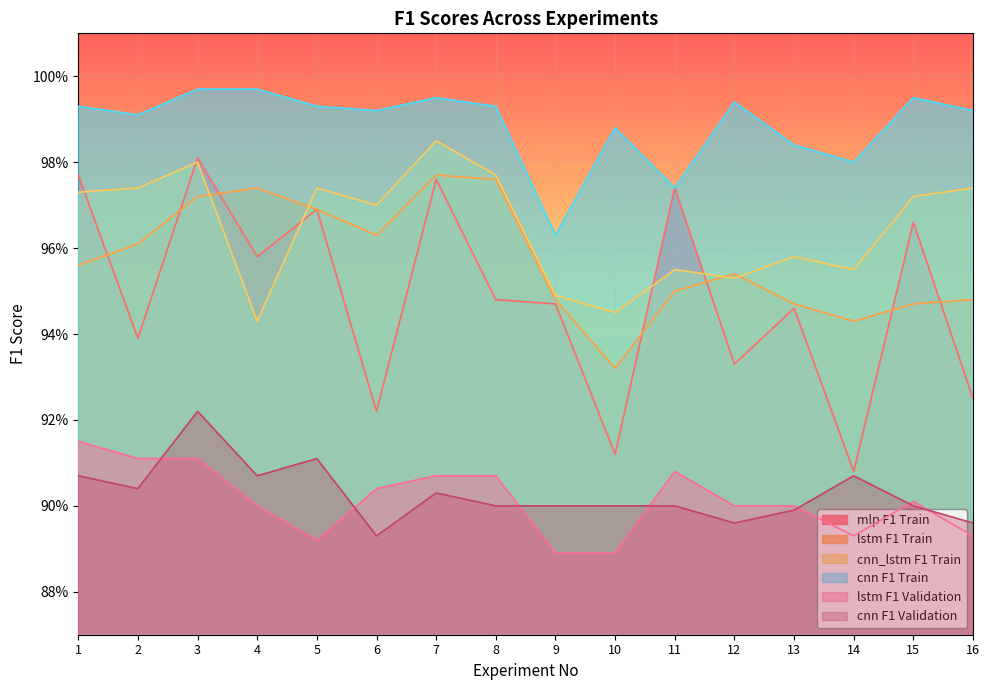

Where is cnn F1 Validation nearest to the value 0?

6